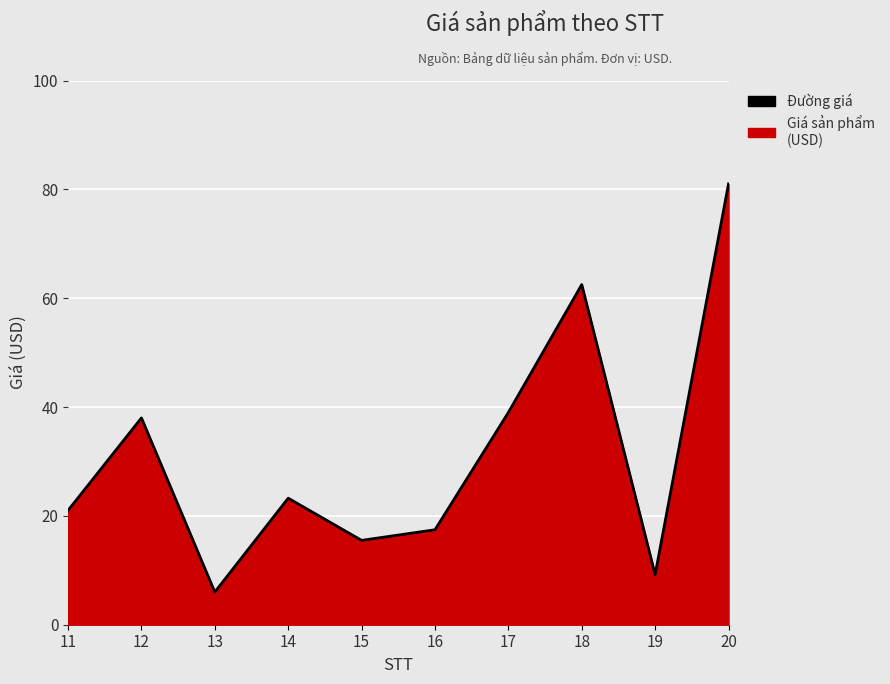

Reading left to right, extract all data points from this chart.

11=21.0	12=38.0	13=6.0	14=23.2	15=15.5	16=17.4	17=39.0	18=62.5	19=9.2	20=81.0